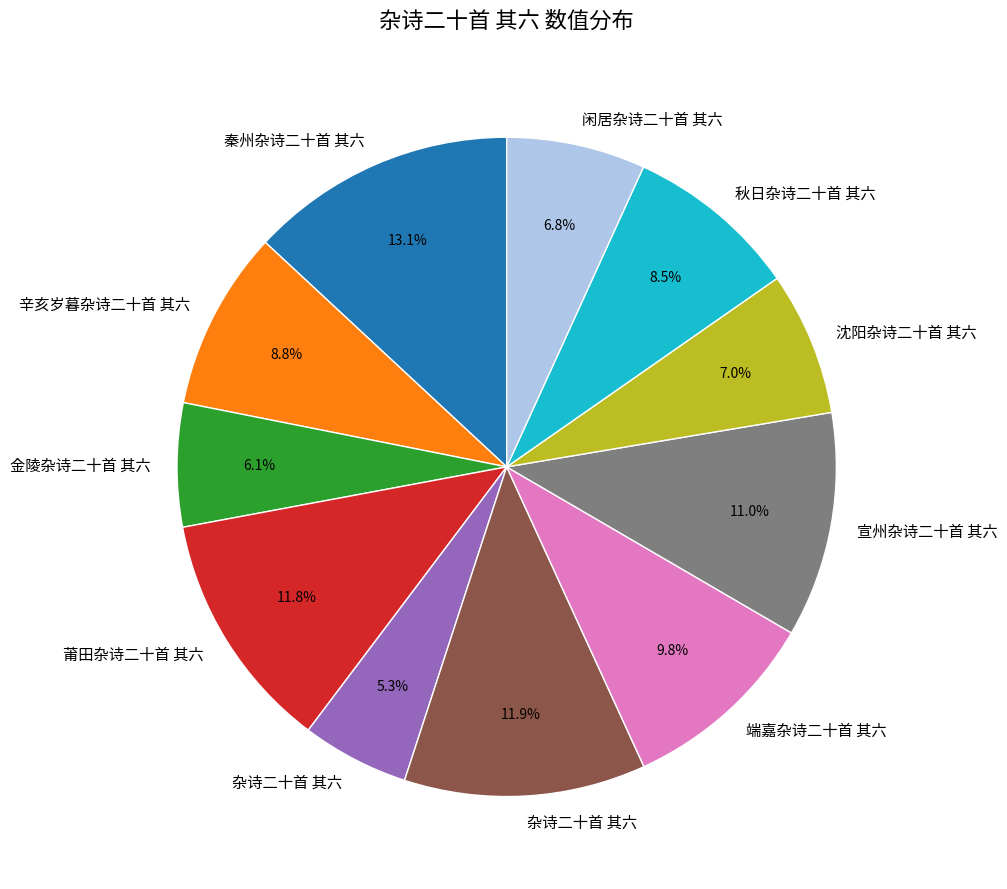

Is there any slice that represents more than half of the pie?

No